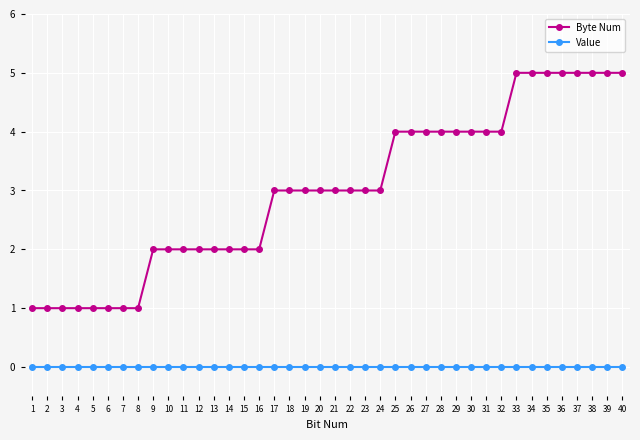

Which series has the widest spread of values?

Byte Num